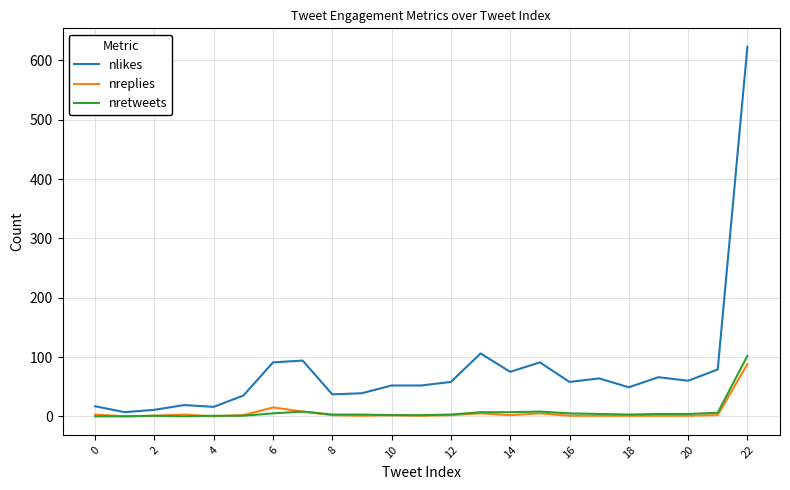

What is the maximum value shown in the chart?

623